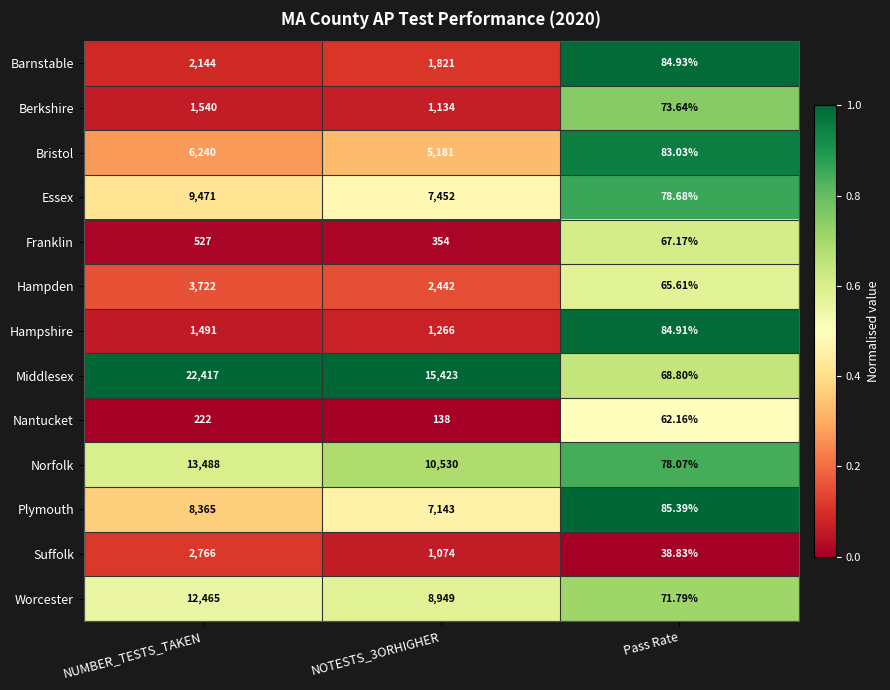

Rank the series at Pass Rate from lowest to highest value.

Suffolk, Nantucket, Hampden, Franklin, Middlesex, Worcester, Berkshire, Norfolk, Essex, Bristol, Hampshire, Barnstable, Plymouth